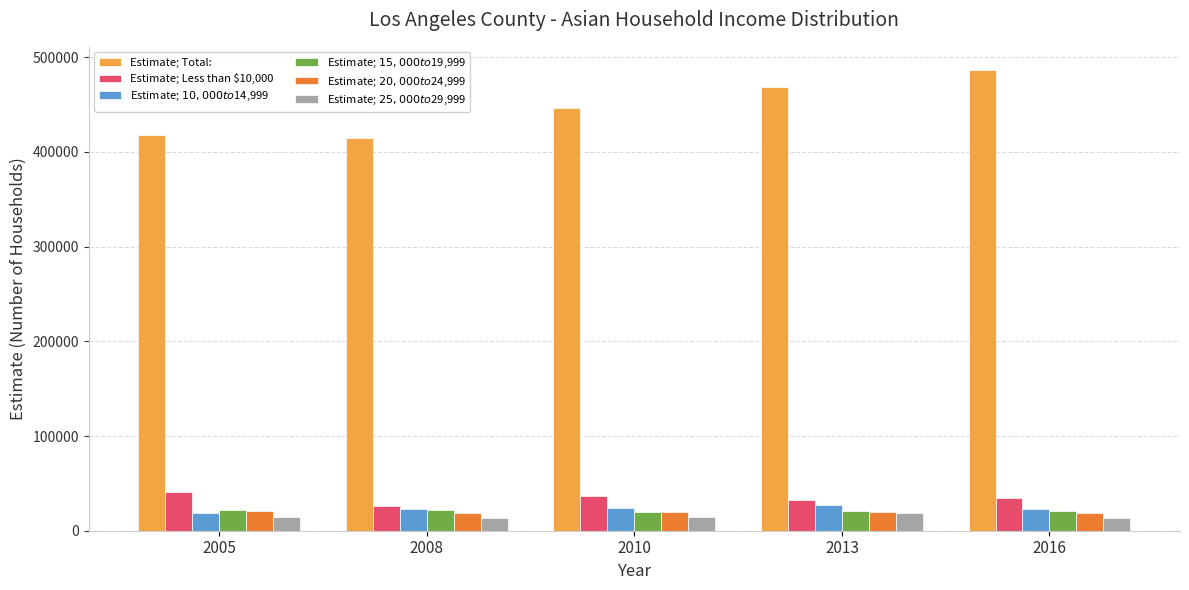

Which series has the largest total across all categories?

Estimate; Total: